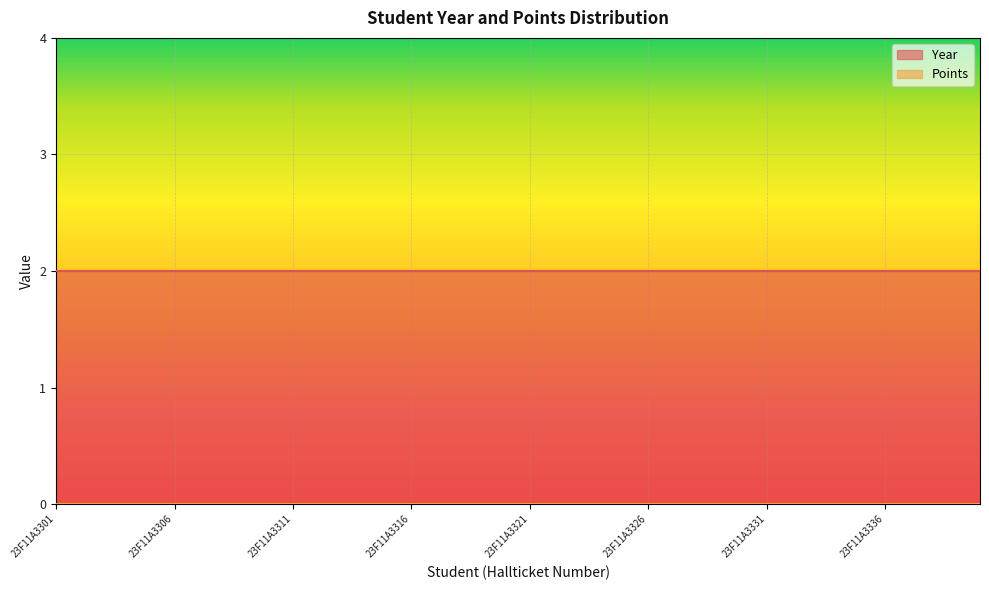

At which label is Points closest to 0?

23F11A3301